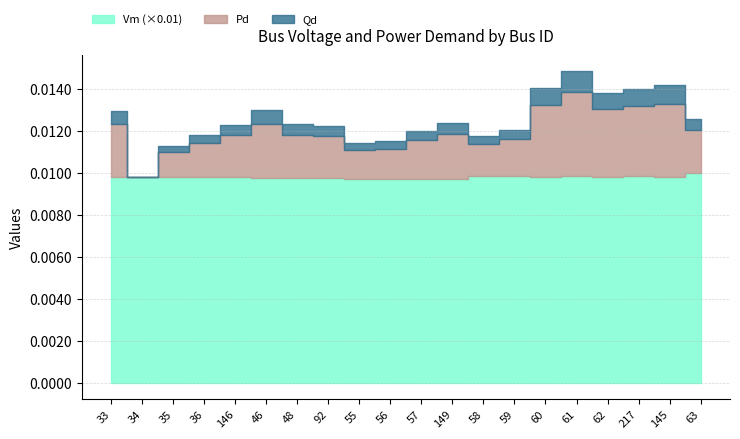

Reading left to right, what are all the values shown in this chart?

Vm: 33=1.0	34=1.0	35=1.0	36=1.0	146=1.0	46=1.0	48=1.0	92=1.0	55=1.0	56=1.0	57=1.0	149=1.0	58=1.0	59=1.0	60=1.0	61=1.0	62=1.0	217=1.0	145=1.0	63=1.0
Pd: 33=0.0	34=0.0	35=0.0	36=0.0	146=0.0	46=0.0	48=0.0	92=0.0	55=0.0	56=0.0	57=0.0	149=0.0	58=0.0	59=0.0	60=0.0	61=0.0	62=0.0	217=0.0	145=0.0	63=0.0
Qd: 33=0.0	34=0.0	35=0.0	36=0.0	146=0.0	46=0.0	48=0.0	92=0.0	55=0.0	56=0.0	57=0.0	149=0.0	58=0.0	59=0.0	60=0.0	61=0.0	62=0.0	217=0.0	145=0.0	63=0.0